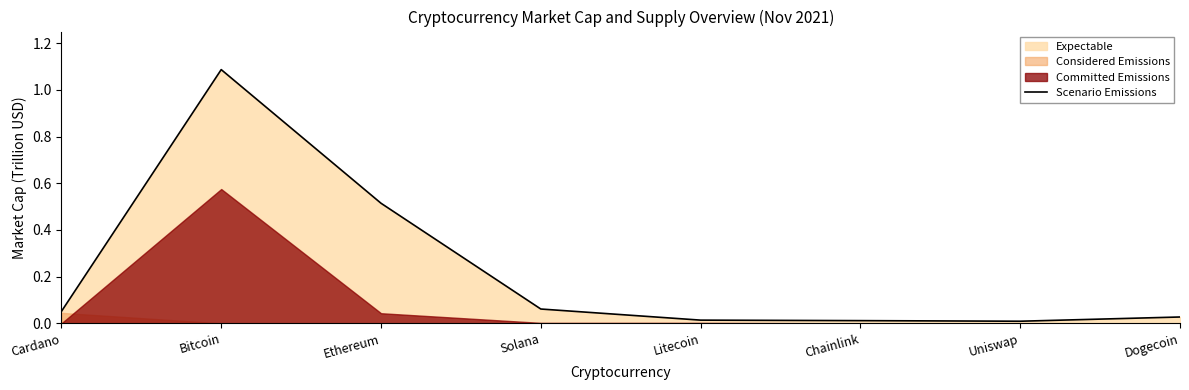

Rank the categories by value from highest to lowest.

Bitcoin, Ethereum, Solana, Cardano, Dogecoin, Litecoin, Chainlink, Uniswap